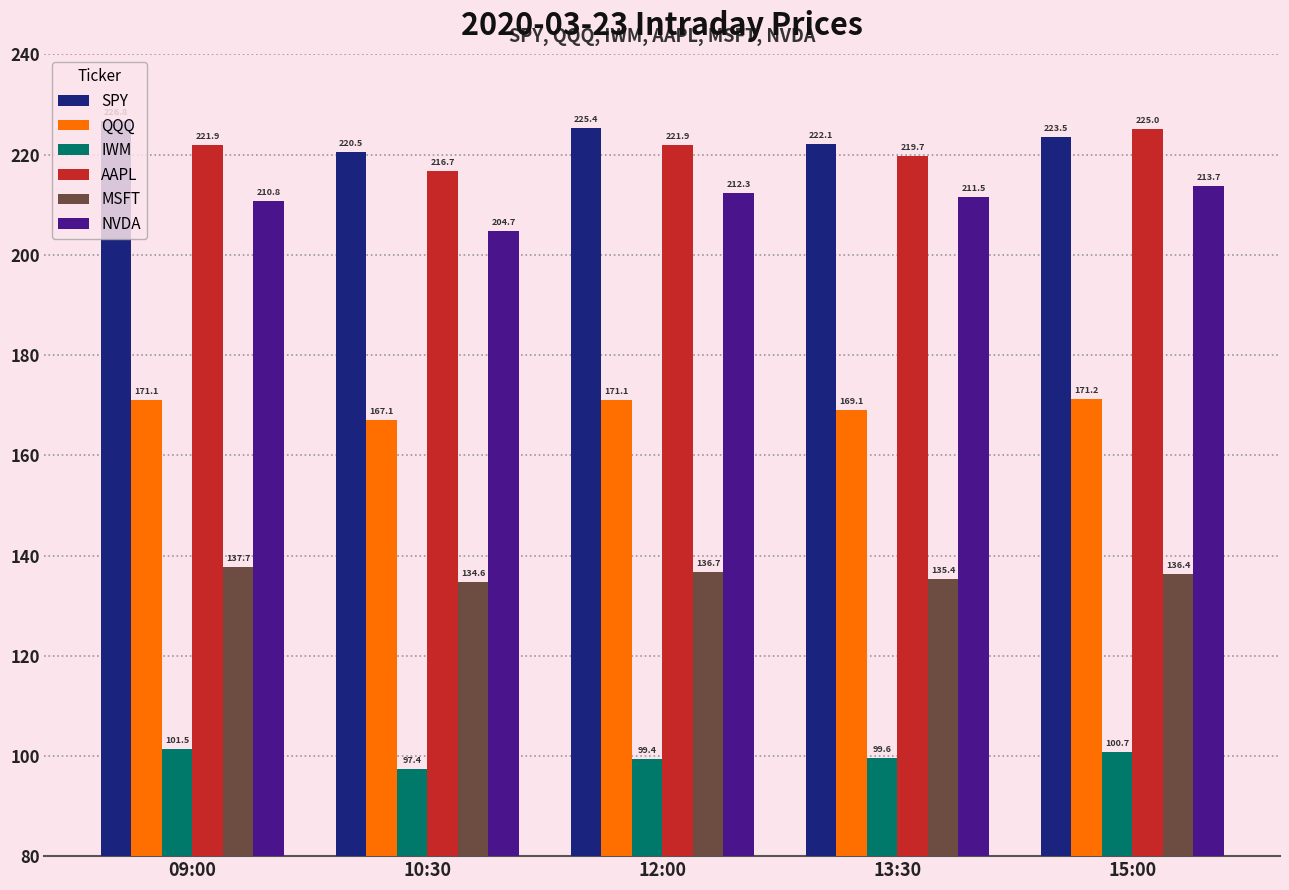

What is the label of the 2nd bar from the left?

10:30